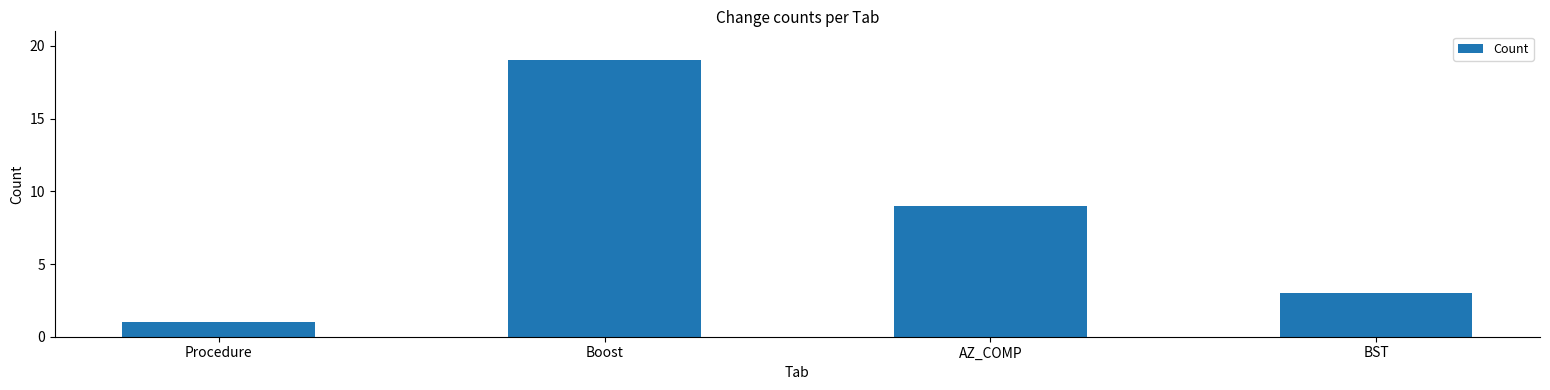

Between AZ_COMP and BST, which is larger?

AZ_COMP